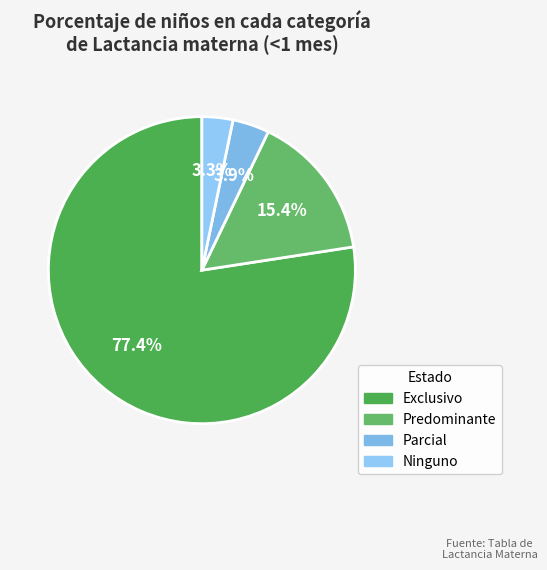

Combined, do Predominante and Ninguno account for over 50%?

No